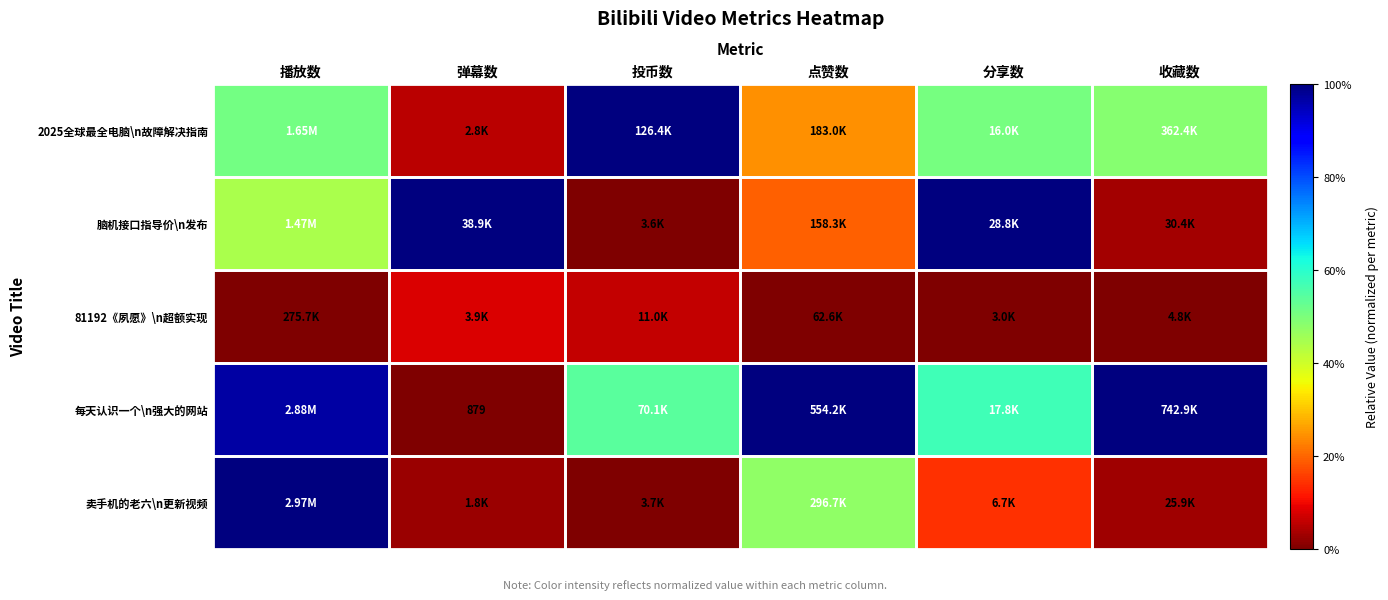

Count the number of data series in this chart.

5